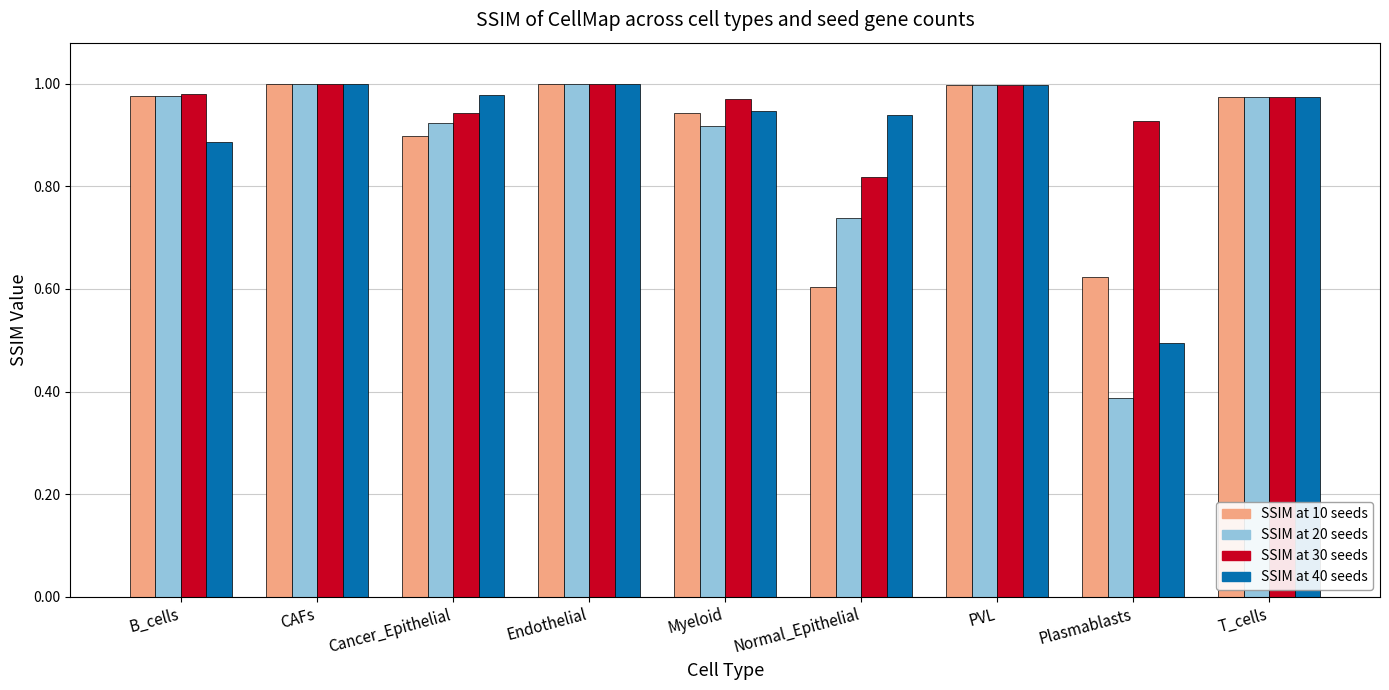

What is the total value across all series at T_cells?

3.9